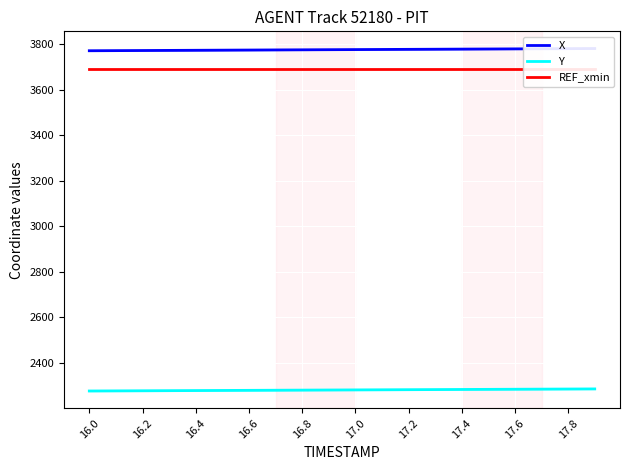

What is the minimum value for Y?

2277.2